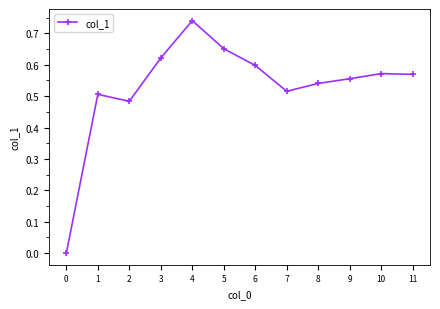

True or false: the data shows 0.6 at 11.

True